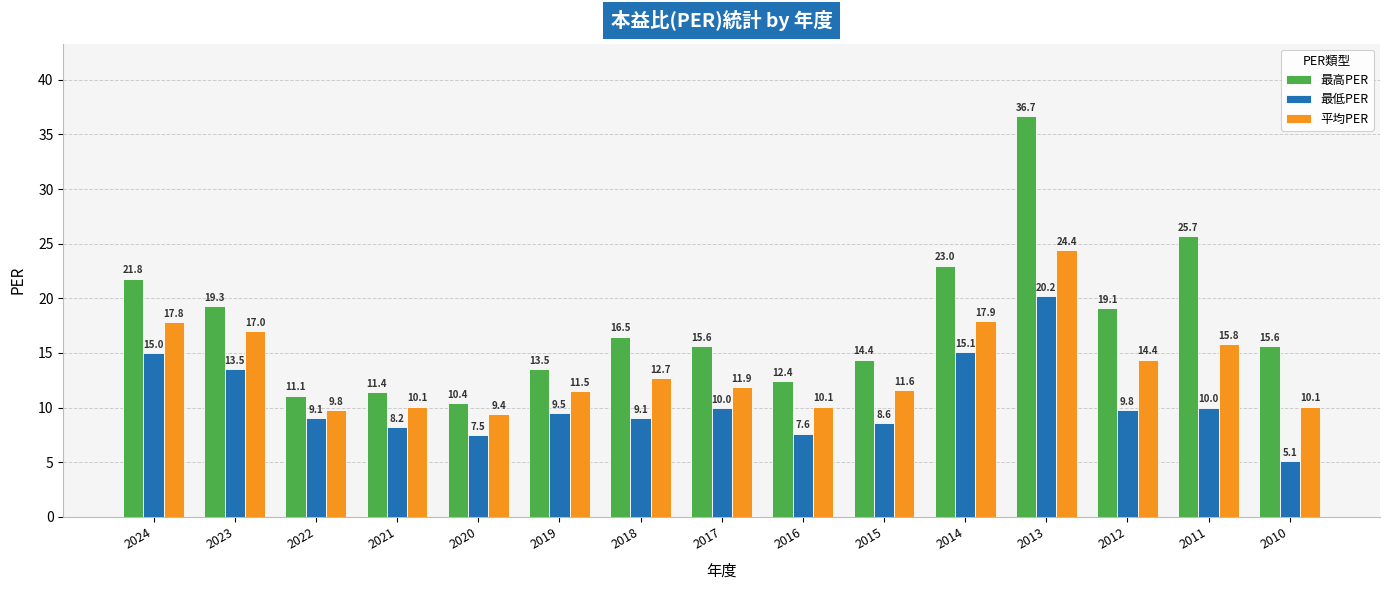

Which series changed the most between 2022 and 2012?

最高PER